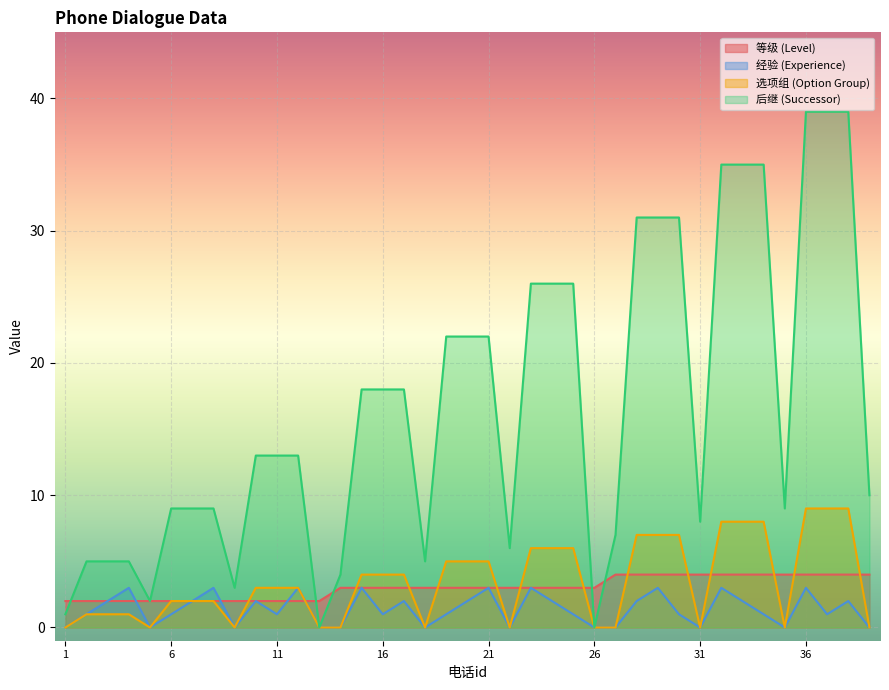

At 19, list the series in order from smallest to largest.

经验, 等级, 选项组, 后继